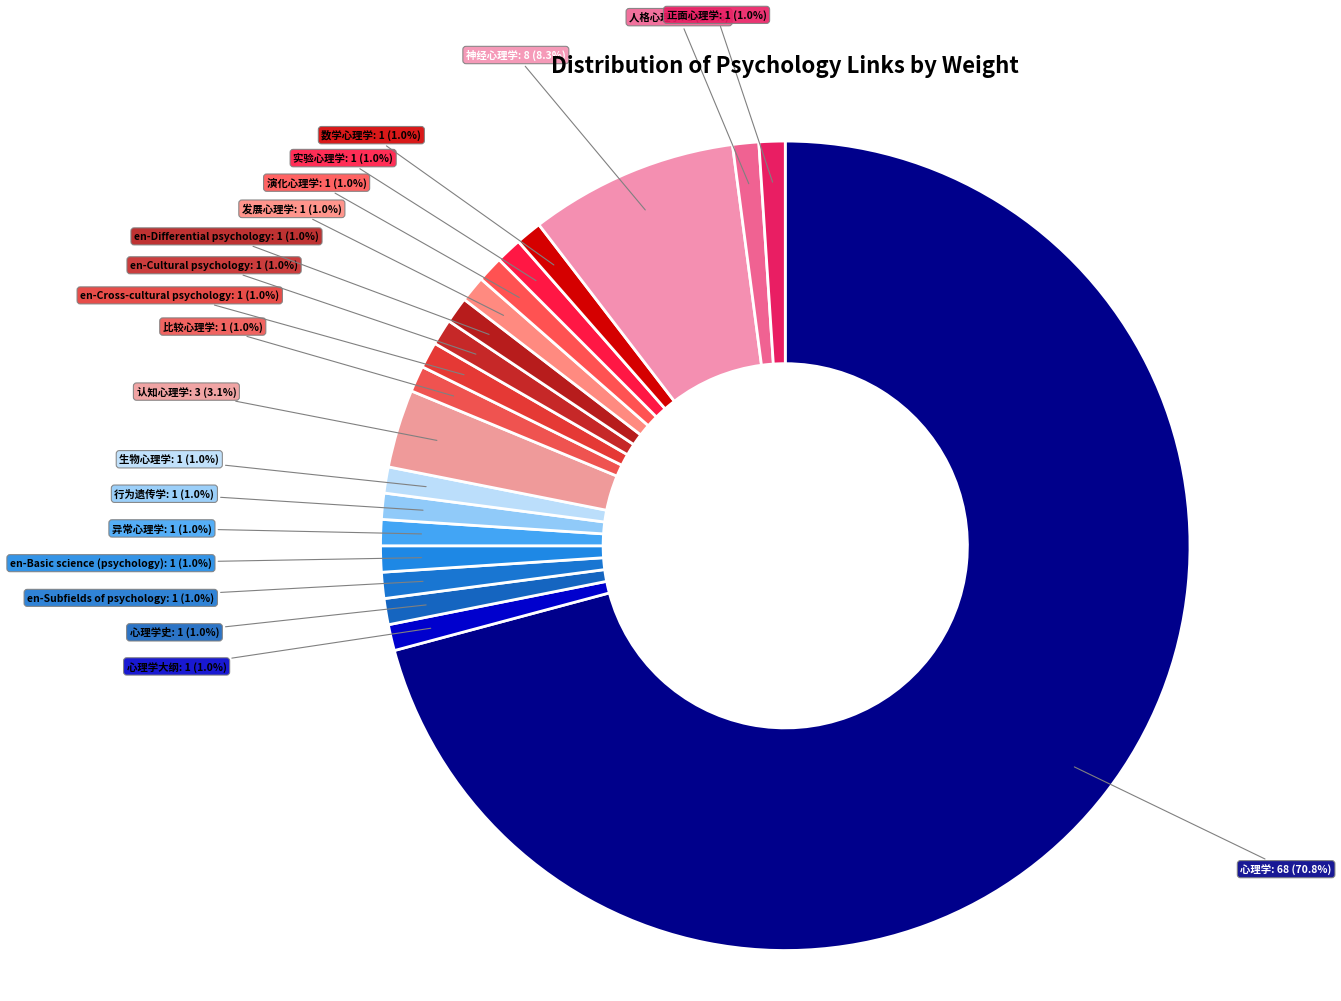

How many segments does this pie chart have?

20